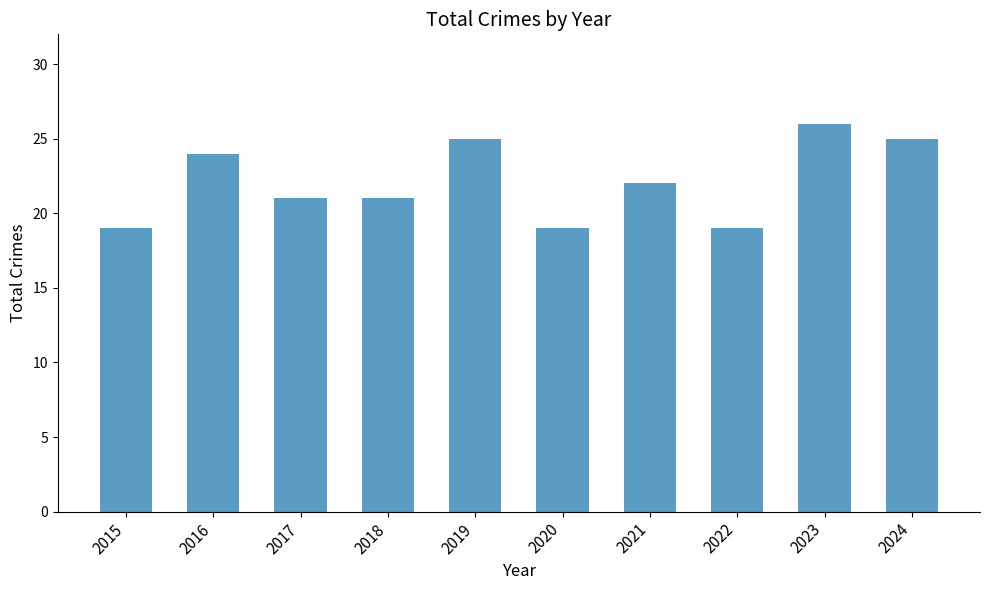

Reading left to right, extract all data points from this chart.

19	24	21	21	25	19	22	19	26	25